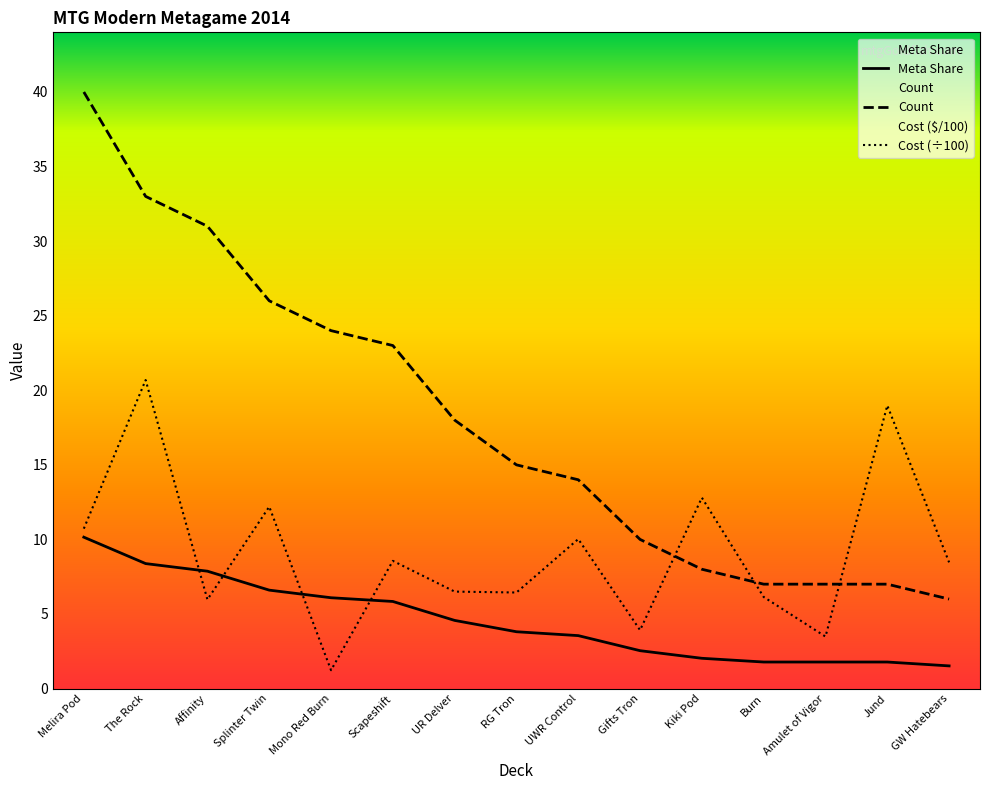

Rank the series at Jund from highest to lowest value.

Cost (÷100), Count, Meta Share